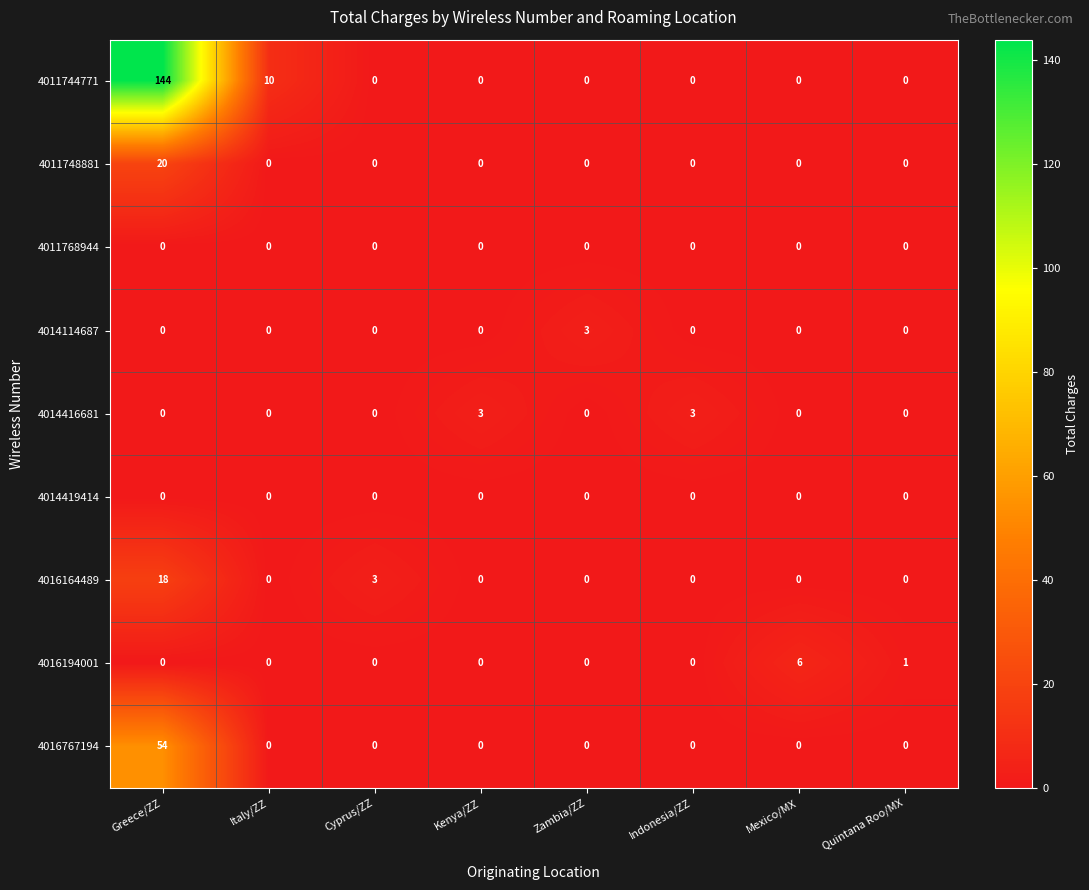

True or false: 4016767194 has a value of -29 at Italy/ZZ.

False